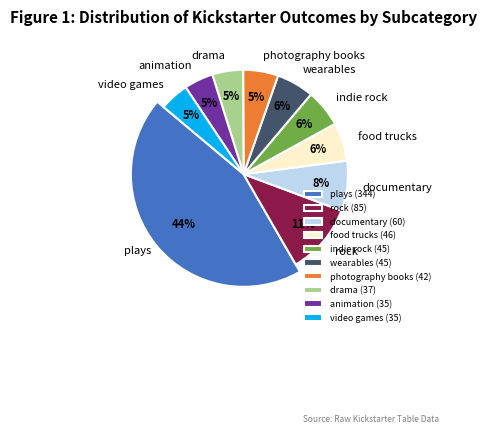

How many slices are in this pie chart?

10